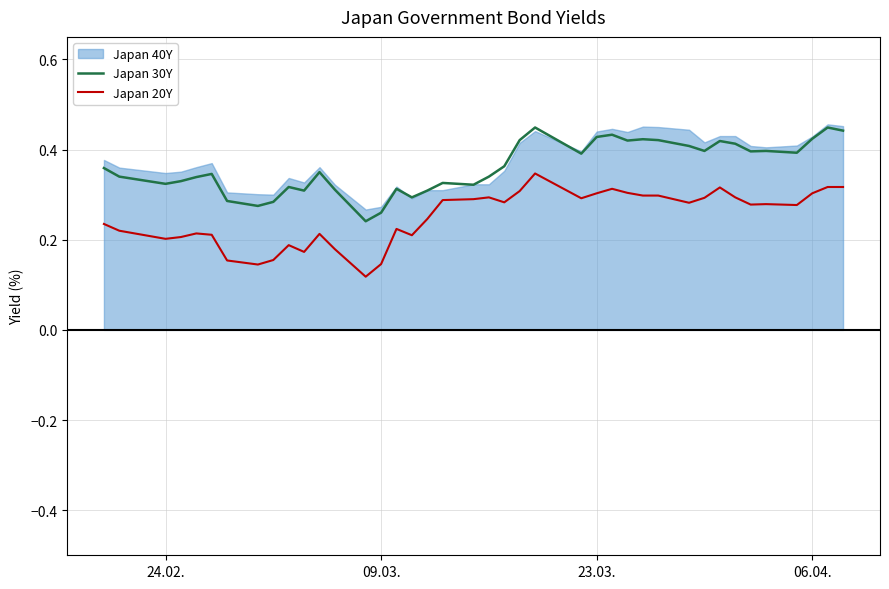

Count the Japan 30Y values in the range 0 to 1.

40